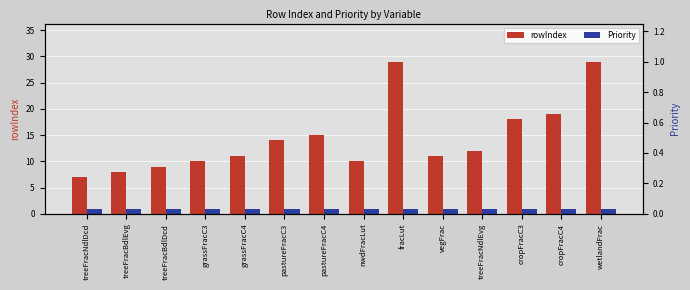

How many series are shown in this chart?

2